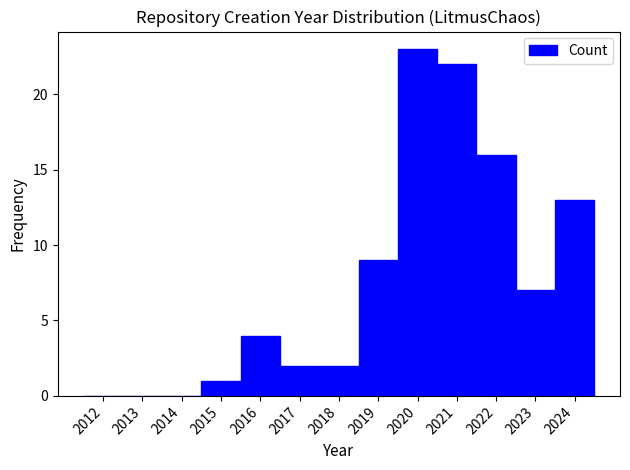

Reading left to right, transcribe this chart: for each bar, give the range it covers on the x-axis and its height. The values are not printed on the chart, so give them approximately, as read against the axis.

2011.5 to 2012.5: 0
2012.5 to 2013.5: 0
2013.5 to 2014.5: 0
2014.5 to 2015.5: 1
2015.5 to 2016.5: 4
2016.5 to 2017.5: 2
2017.5 to 2018.5: 2
2018.5 to 2019.5: 9
2019.5 to 2020.5: 23
2020.5 to 2021.5: 22
2021.5 to 2022.5: 16
2022.5 to 2023.5: 7
2023.5 to 2024.5: 13